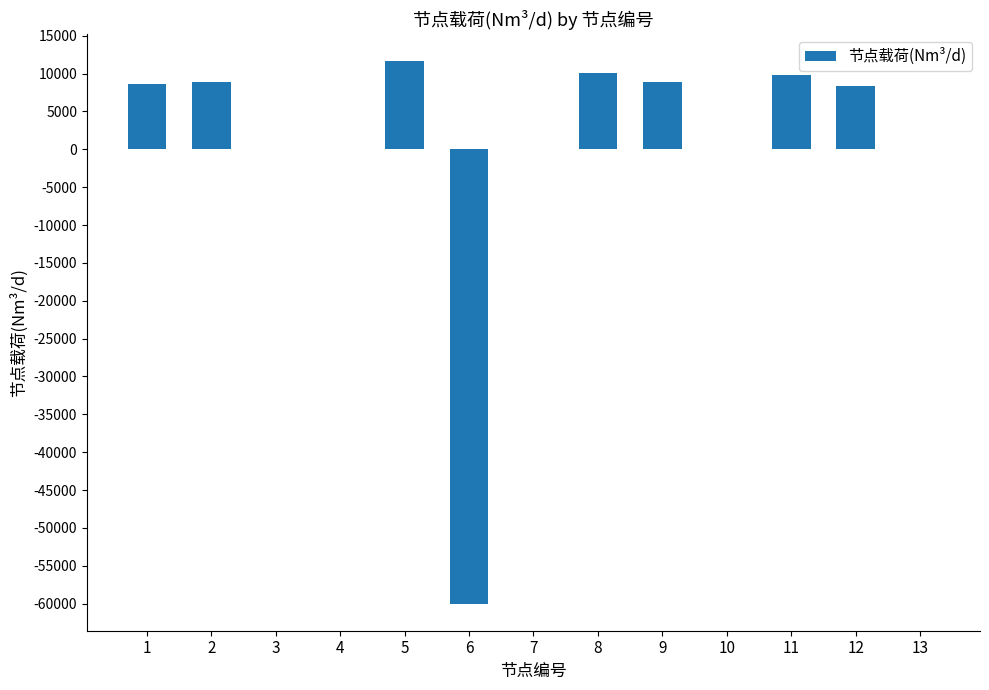

How many series are shown in this chart?

1